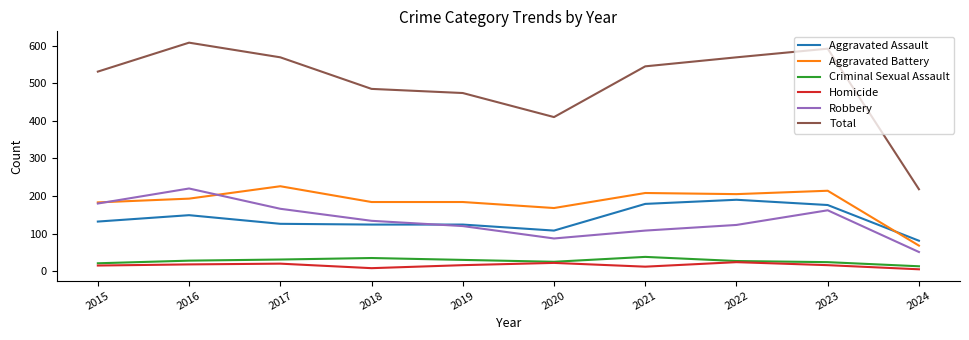

What is the total value across all series at 2023?

1184